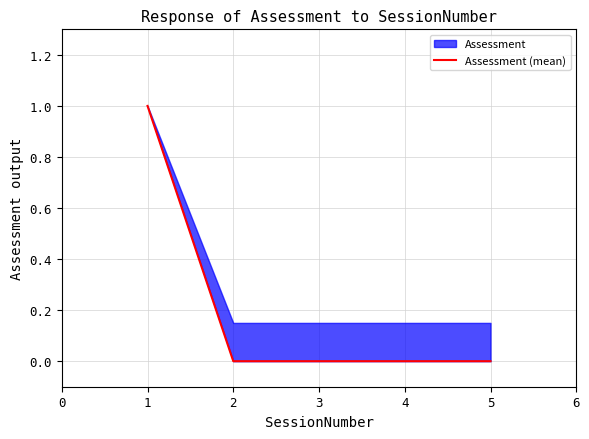

The chart shows a value of 0 at 3. True or false?

False